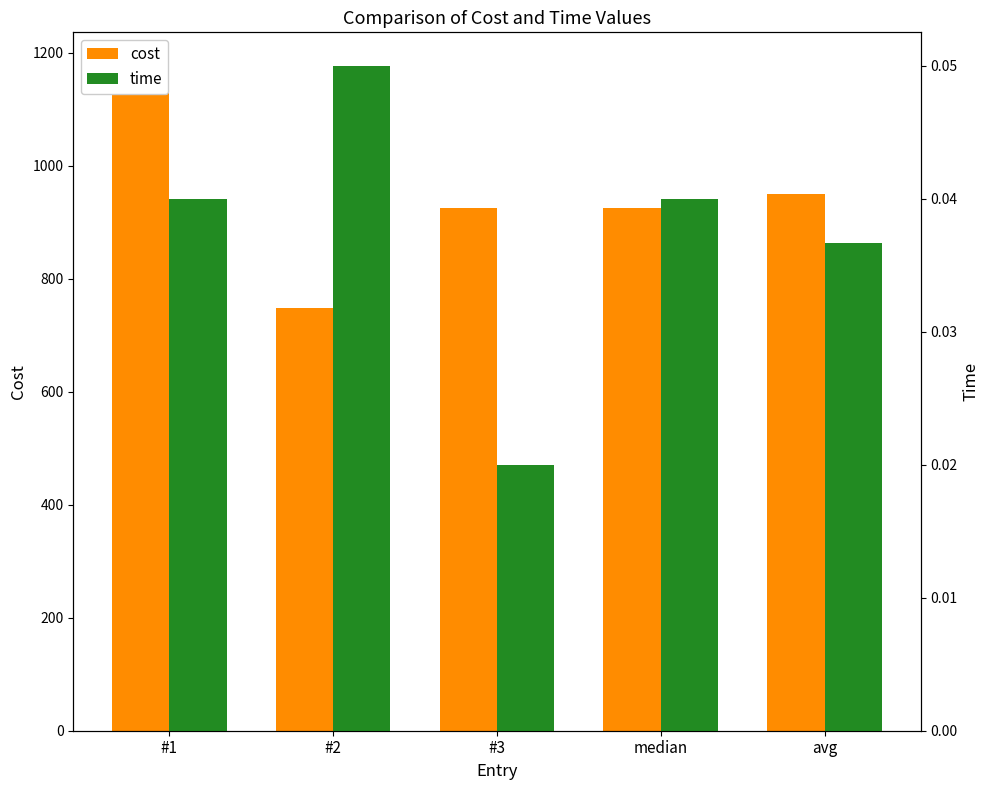

Where is cost nearest to the value 962?

avg